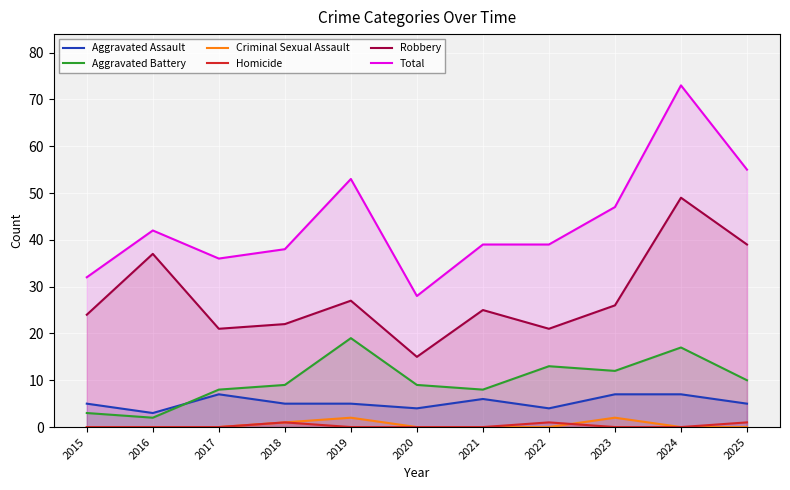

In Aggravated Battery, how many points are higher than both neighbors (excluding endpoints)?

3